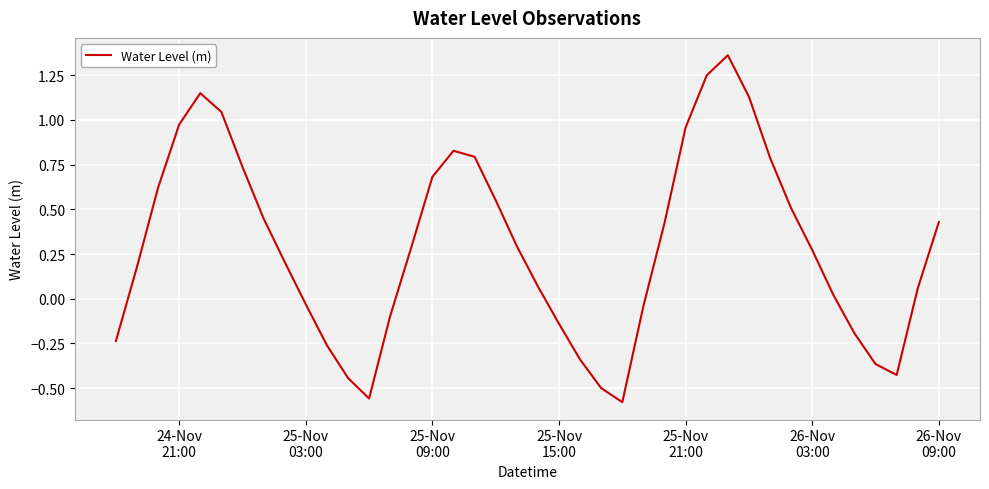

Does the chart have visible grid lines?

Yes